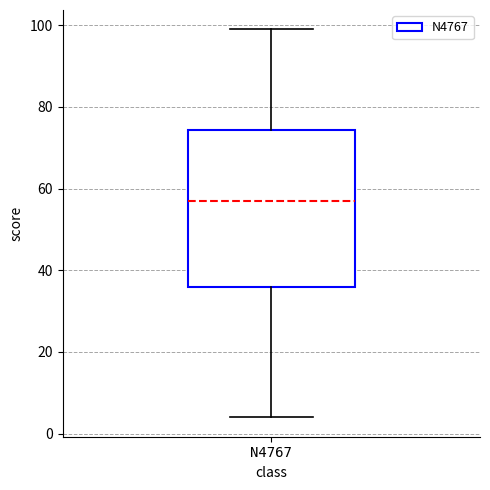

Where is the lower edge of the box for N4767 on the y-axis? The values are not printed on the chart, so give them approximately, as read against the axis.

36